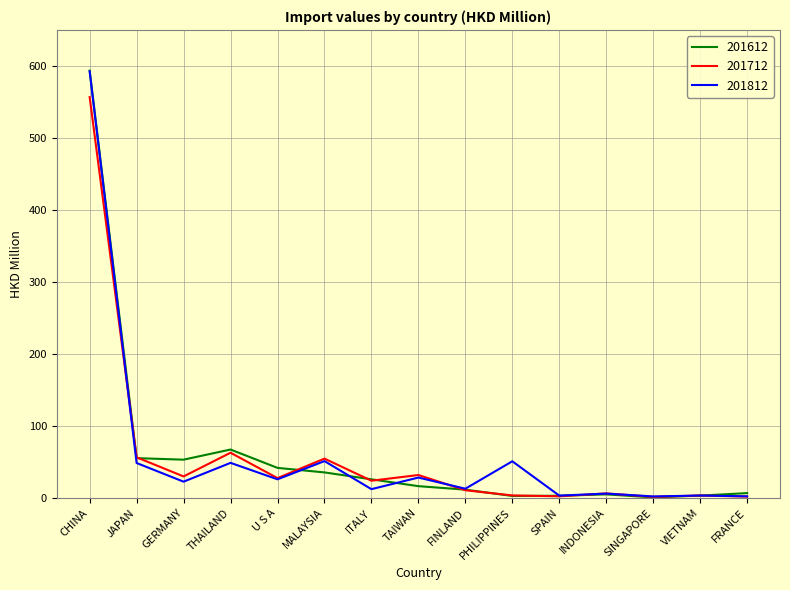

What position from the left is VIETNAM?

14